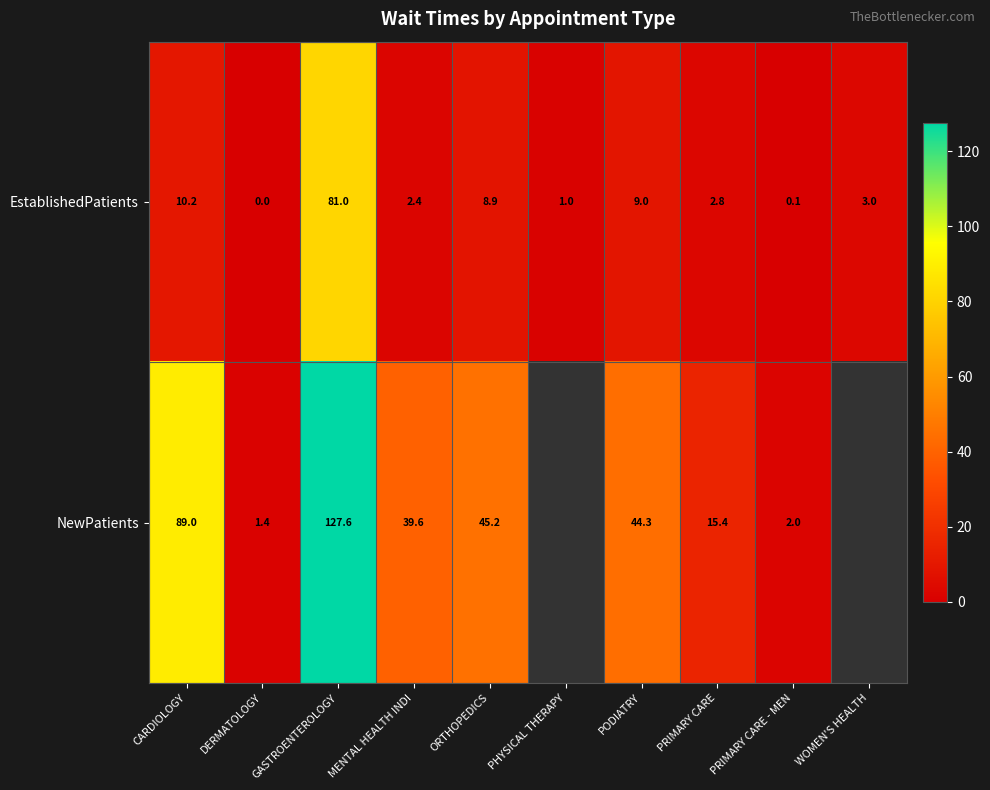

What is the greatest value displayed?

127.6